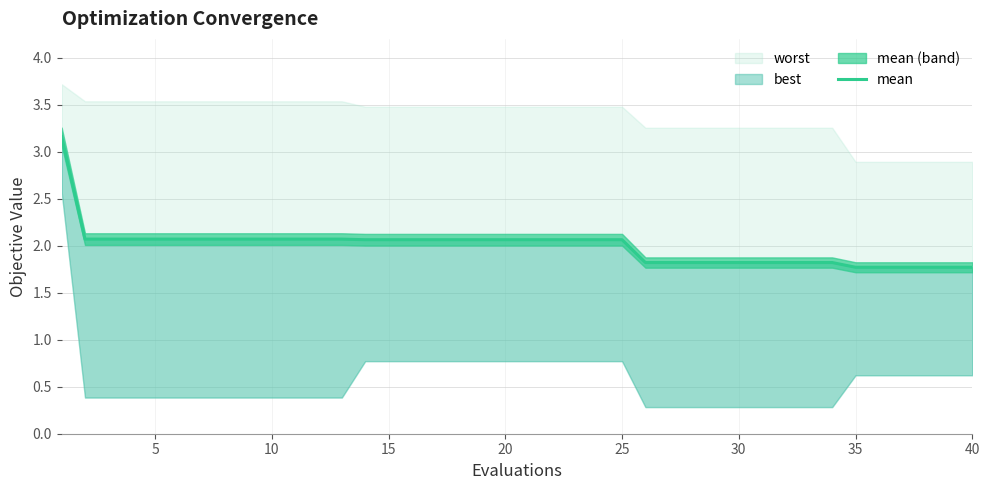

How many lines are shown in the chart?

1